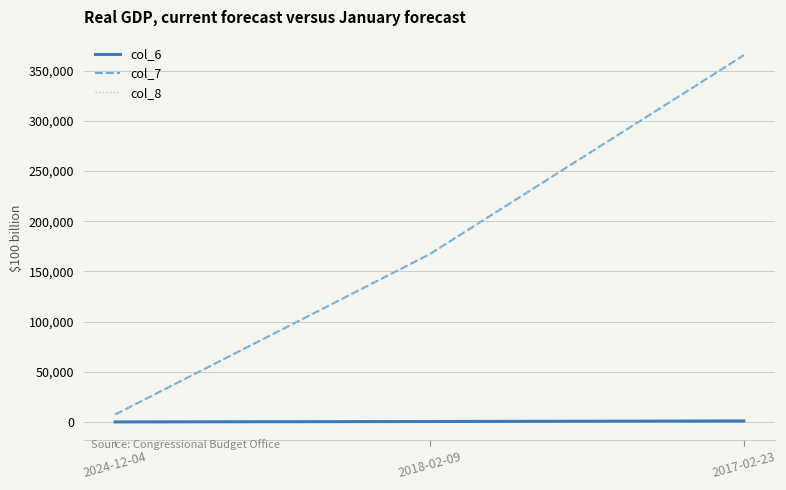

Reading left to right, extract all data points from this chart.

col_6: 2024-12-04=20	2018-02-09=449	2017-02-23=982
col_7: 2024-12-04=7440	2018-02-09=167028	2017-02-23=365304
col_8: 2024-12-04=7440	2018-02-09=167028	2017-02-23=365304